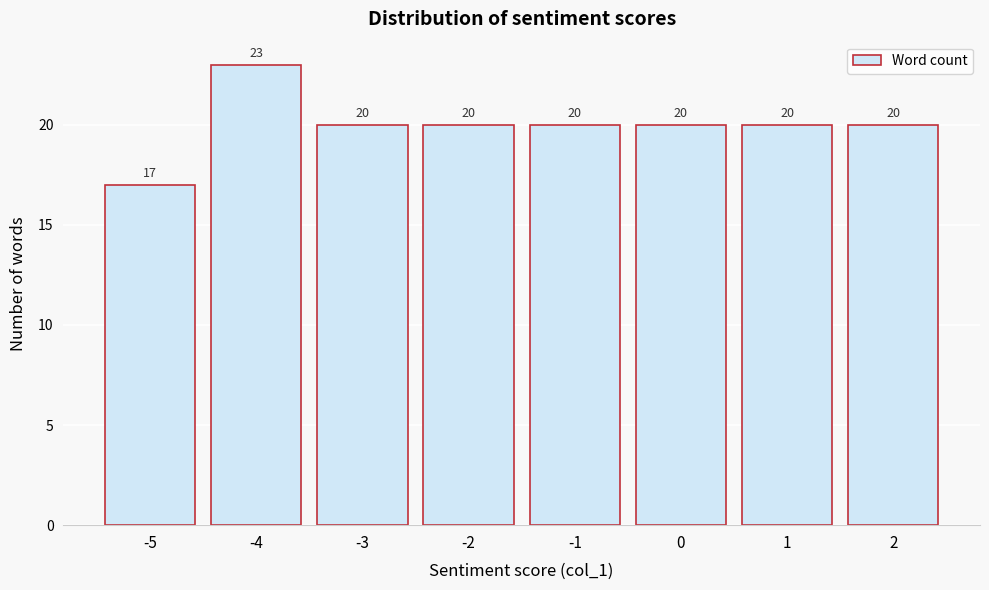

Reading right to left, transcribe all the data shown in this chart.

20	20	20	20	20	20	23	17